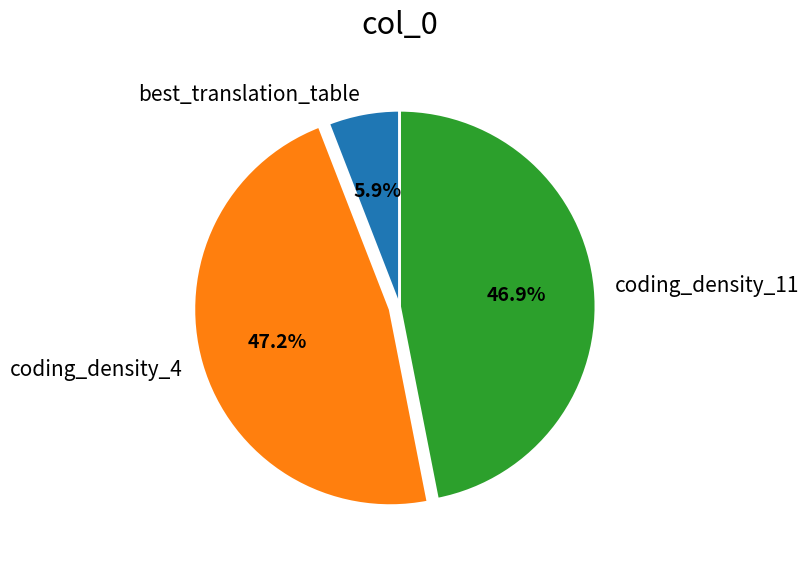

The best_translation_table slice represents 1% of the pie. True or false?

False